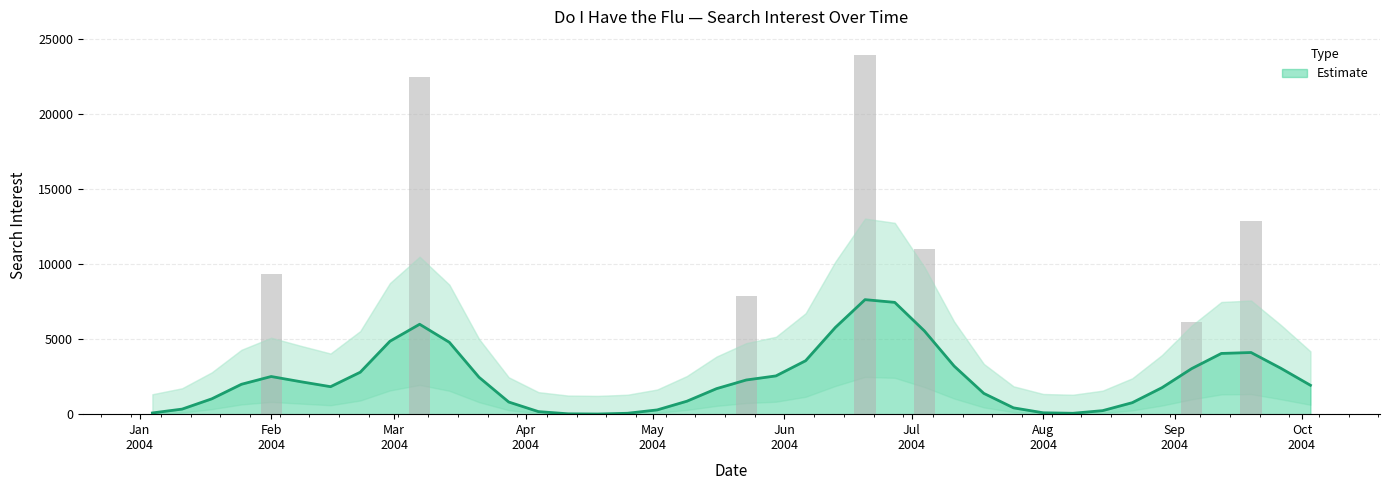

Rank the categories by value from lowest to highest.

2004-01-04, 2004-01-11, 2004-01-18, 2004-01-25, 2004-02-08, 2004-02-15, 2004-02-22, 2004-02-29, 2004-03-14, 2004-03-21, 2004-03-28, 2004-04-04, 2004-04-11, 2004-04-18, 2004-04-25, 2004-05-02, 2004-05-09, 2004-05-16, 2004-05-30, 2004-06-06, 2004-06-13, 2004-06-27, 2004-07-11, 2004-07-18, 2004-07-25, 2004-08-01, 2004-08-08, 2004-08-15, 2004-08-22, 2004-08-29, 2004-09-12, 2004-09-26, 2004-10-03, 2004-09-05, 2004-05-23, 2004-02-01, 2004-07-04, 2004-09-19, 2004-03-07, 2004-06-20